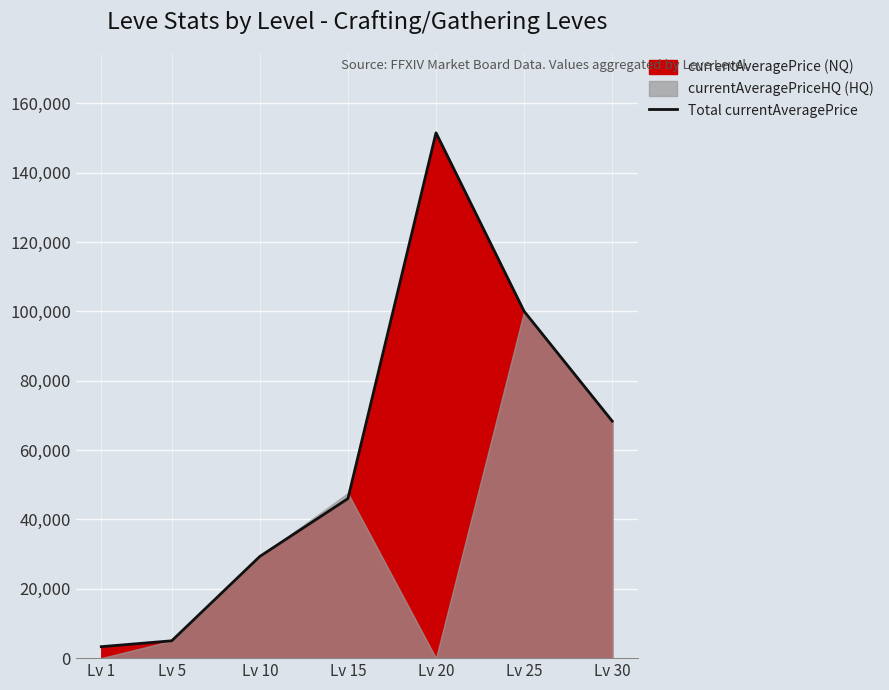

Rank the categories by value from highest to lowest.

Lv 20, Lv 25, Lv 30, Lv 15, Lv 10, Lv 5, Lv 1